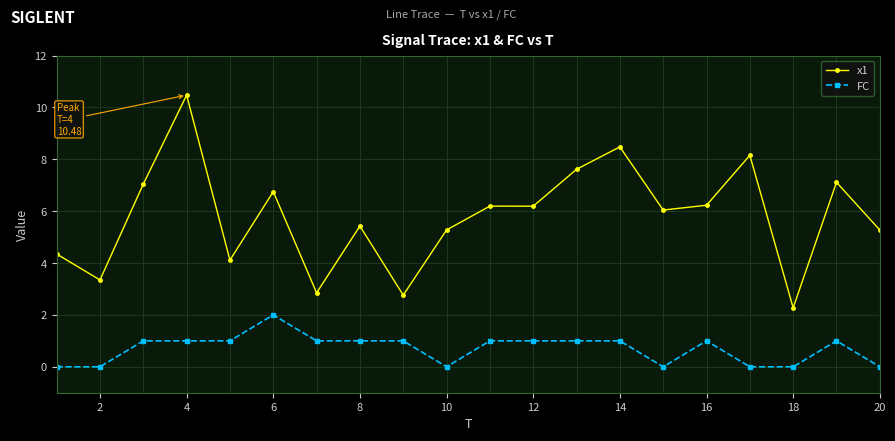

True or false: x1 has more than 2 interior local peaks.

True